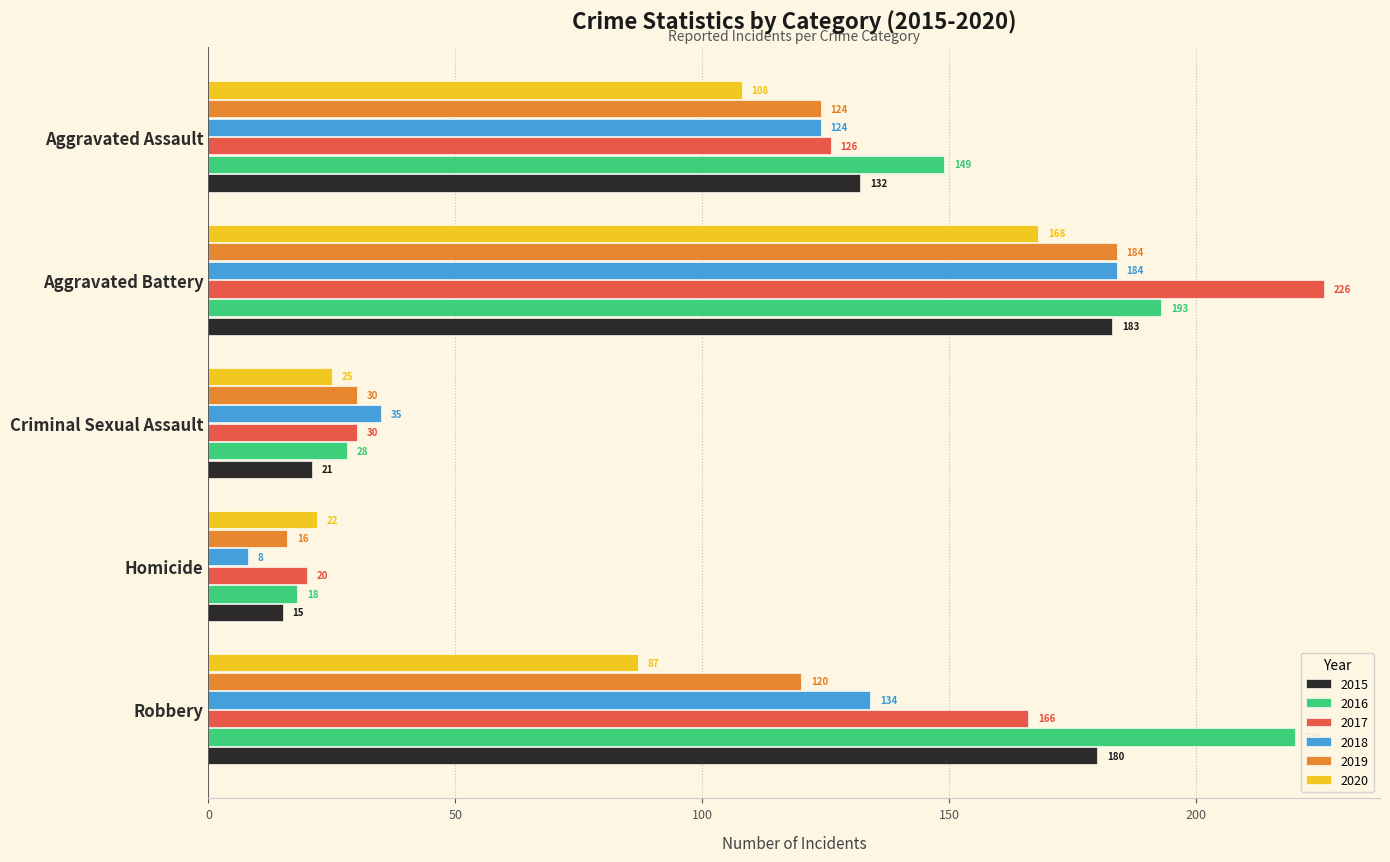

Which series has the largest total across all categories?

2016